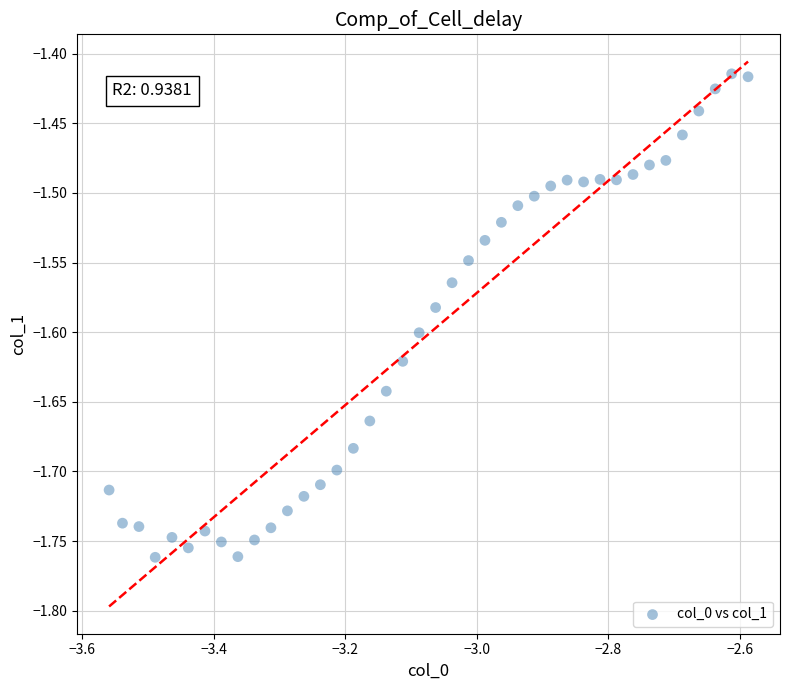

What is the range of X values (max minus min)?

1.0